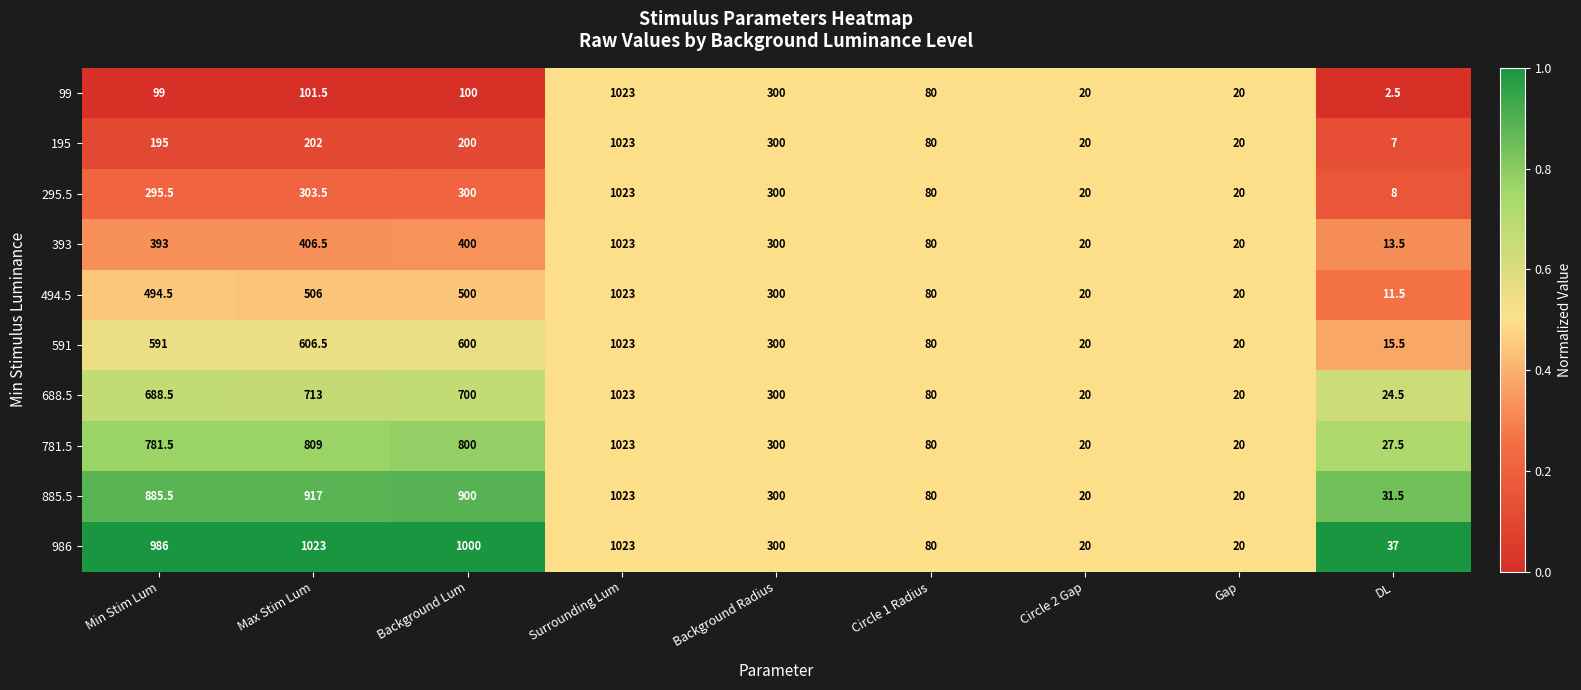

Is the value of 393 at Background Radius greater than the value of 195 at Min Stim Lum?

Yes